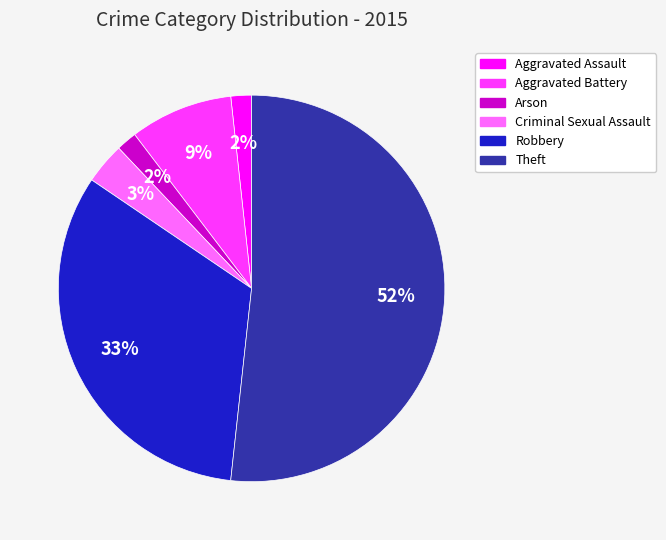

Between Aggravated Battery and Arson, which is larger?

Aggravated Battery